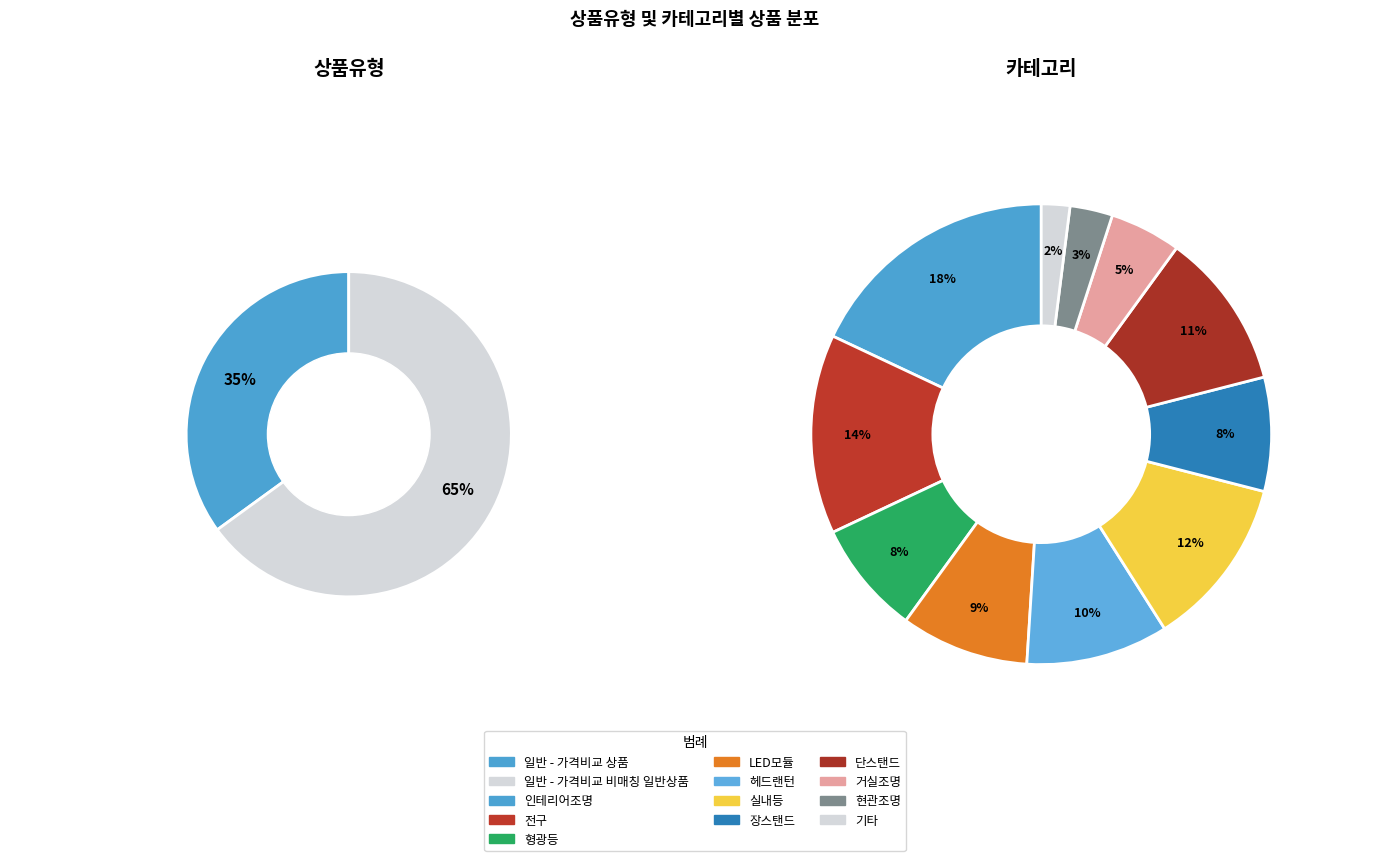

Between 일반 - 가격비교 비매칭 일반상품 and 일반 - 가격비교 상품, which is larger?

일반 - 가격비교 비매칭 일반상품